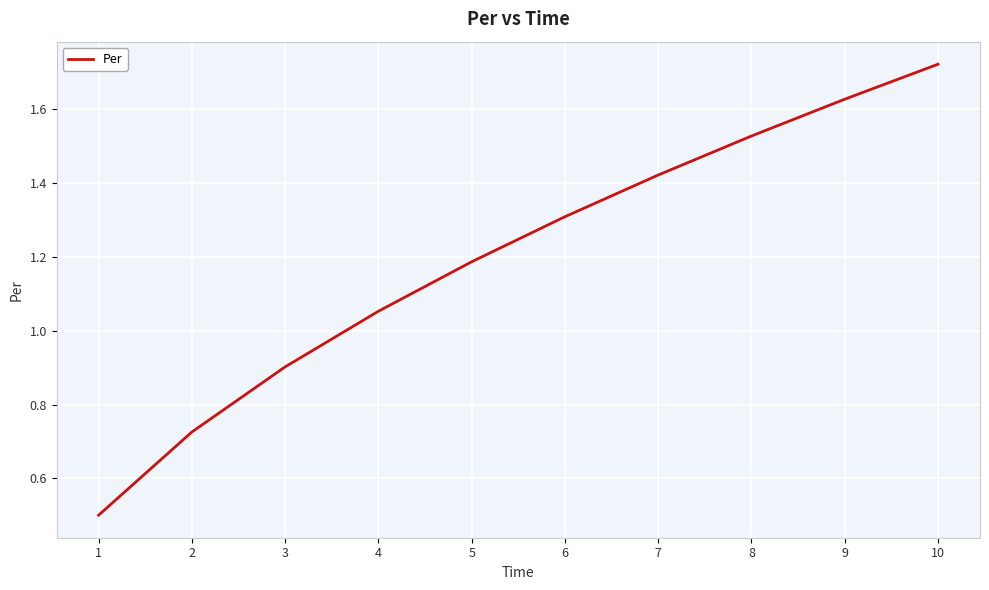

What is the average value?

1.2